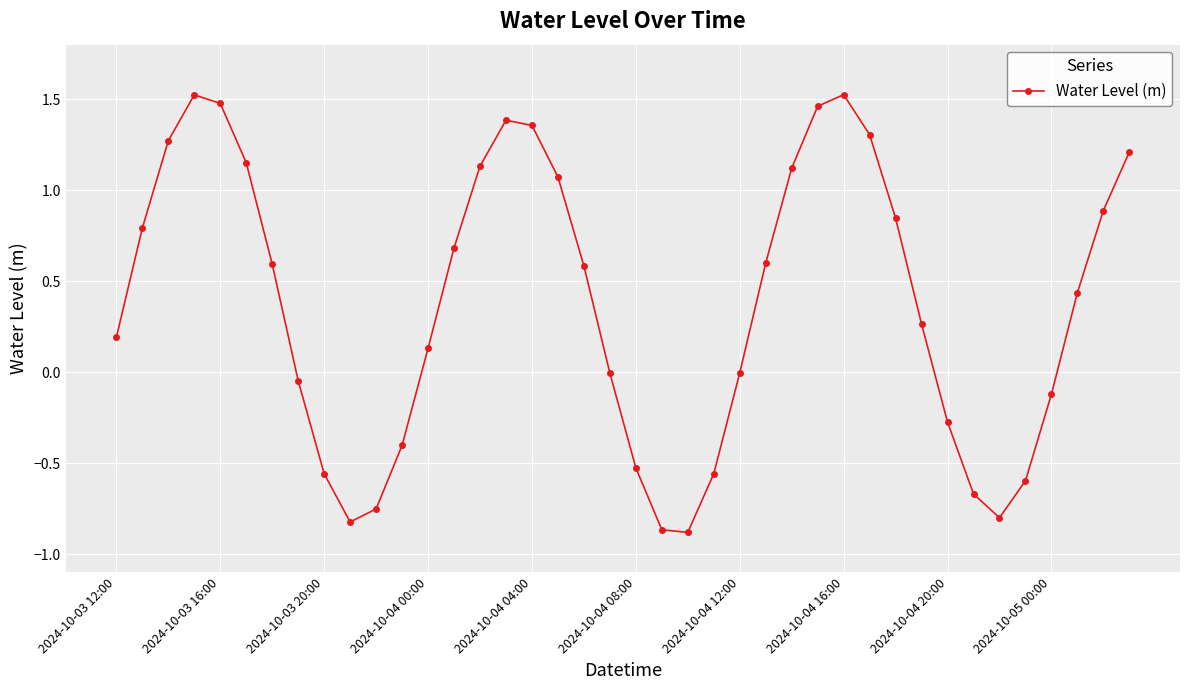

What is the sum of all values?

15.1